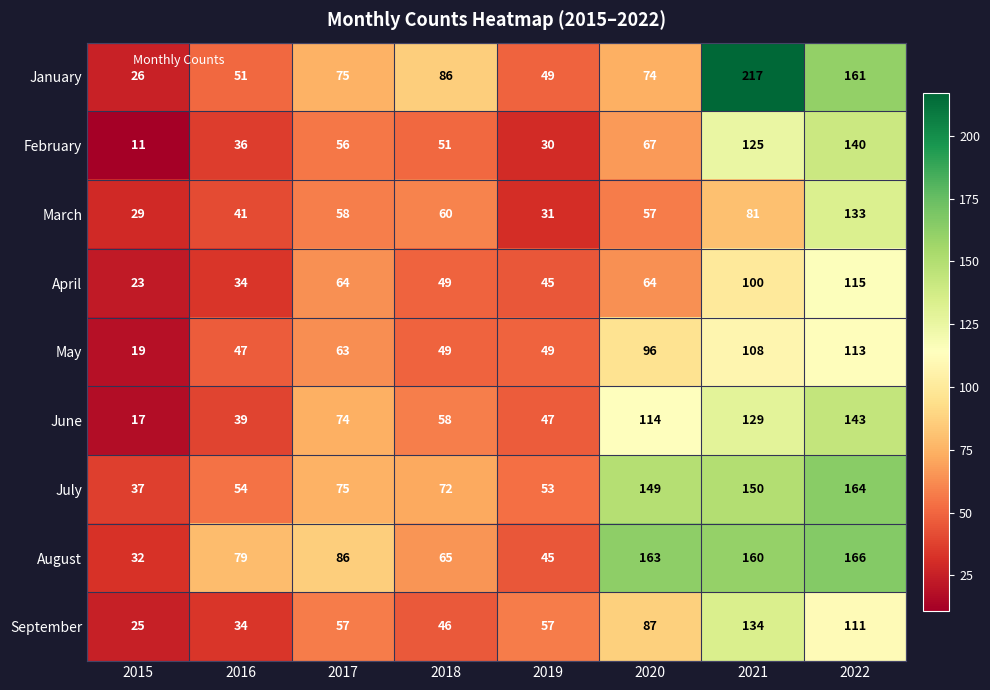

Which label corresponds to the largest value in the chart?

2021